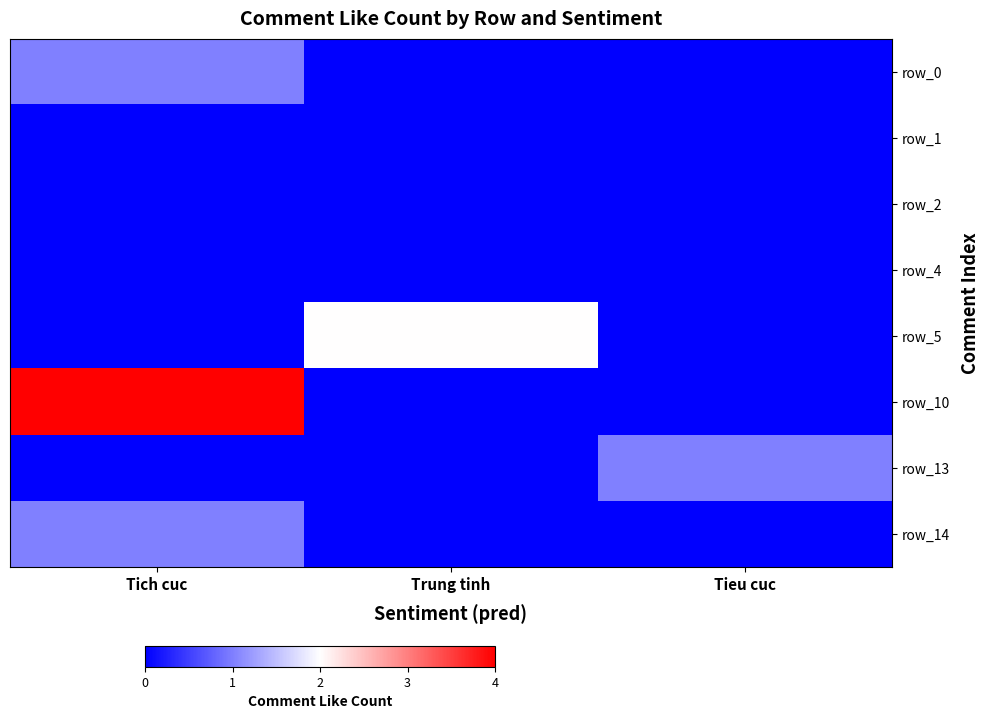

At which category does the chart reach its minimum across all series?

Trung tinh